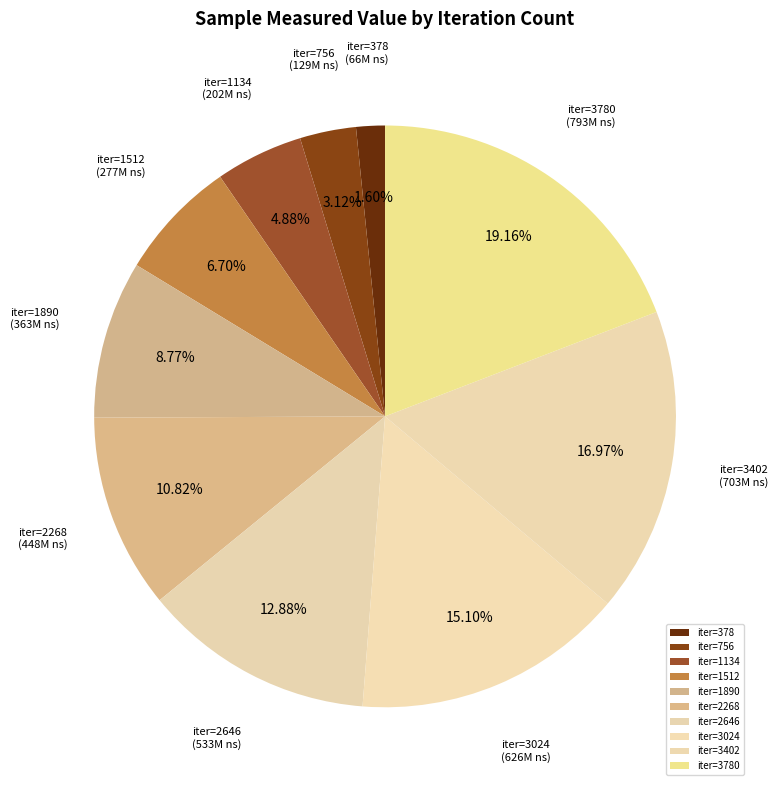

Does iter=3780 represent more than half of the total?

No